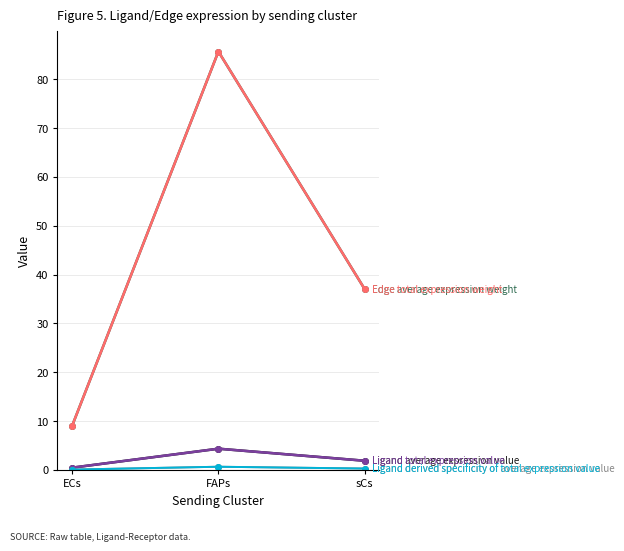

Is this an area chart (filled region under the line)?

No